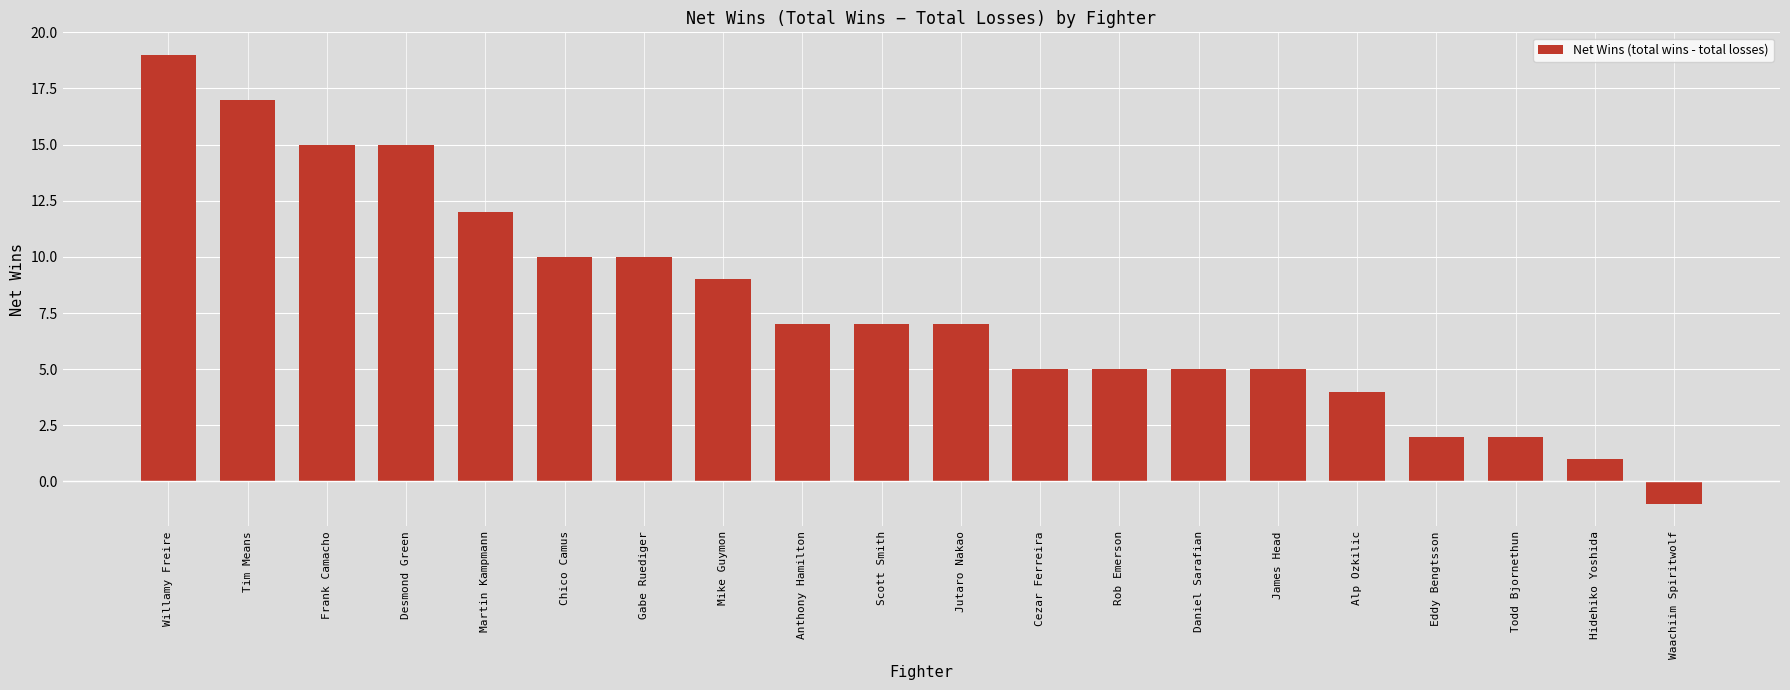

What is the sum of all values?

156